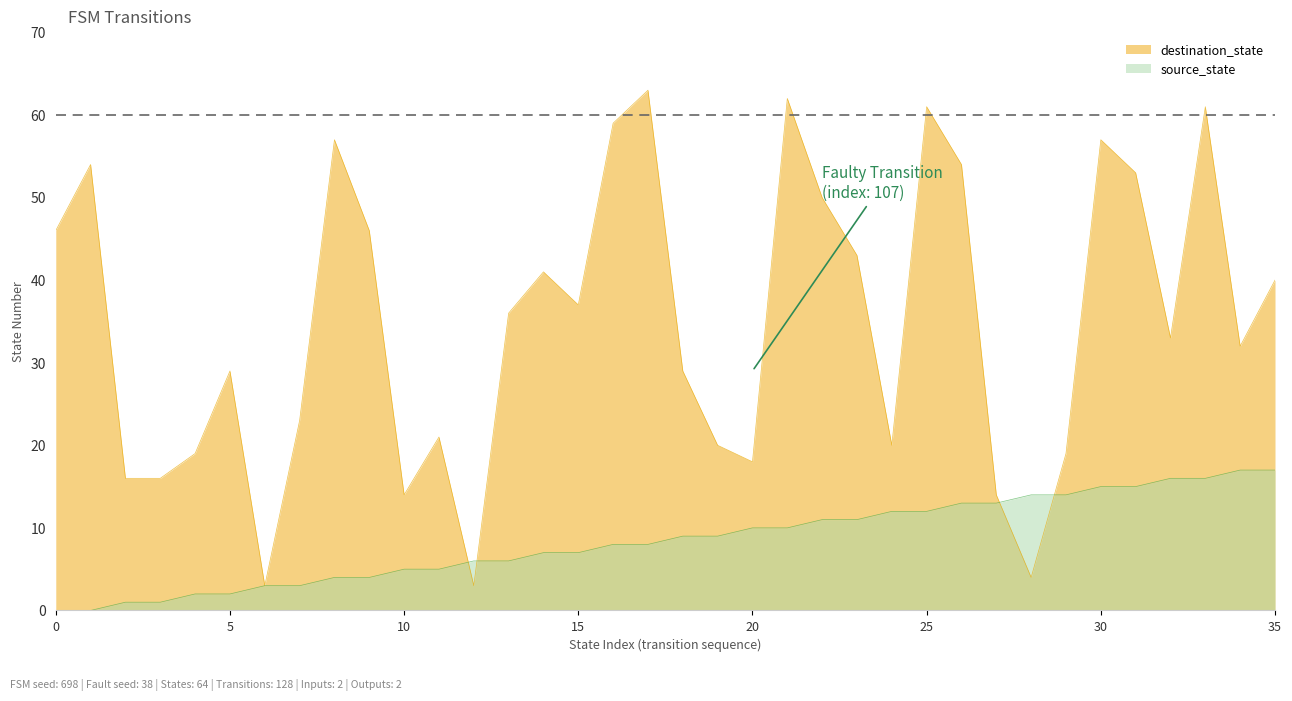

Is the value of source_state at 2 greater than the value of destination_state at 30?

No